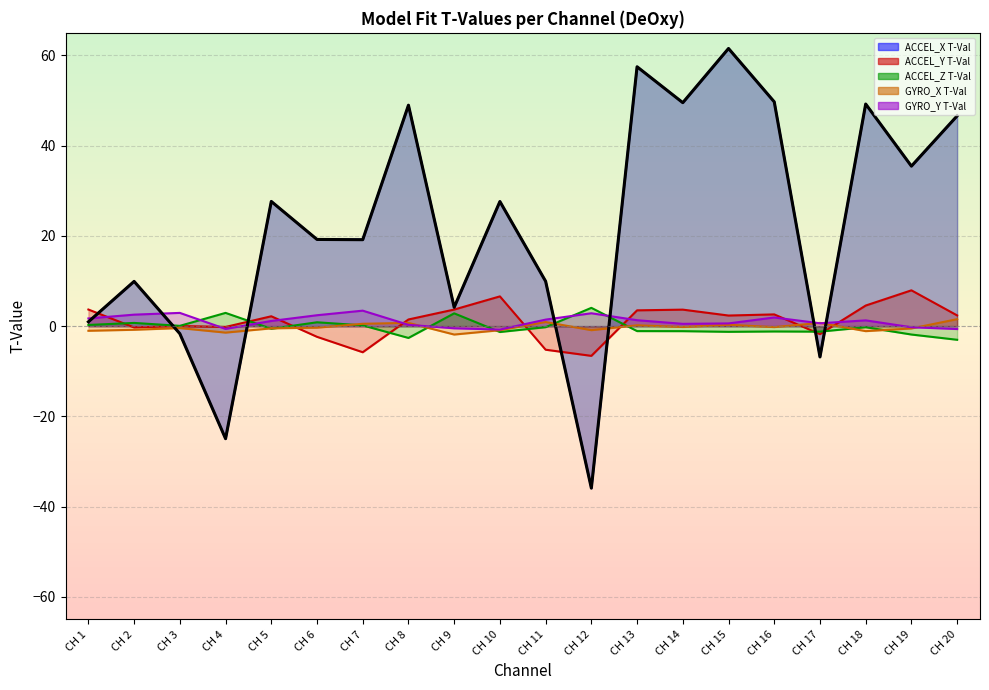

Which series has the largest total across all categories?

ACCEL_X T-Val